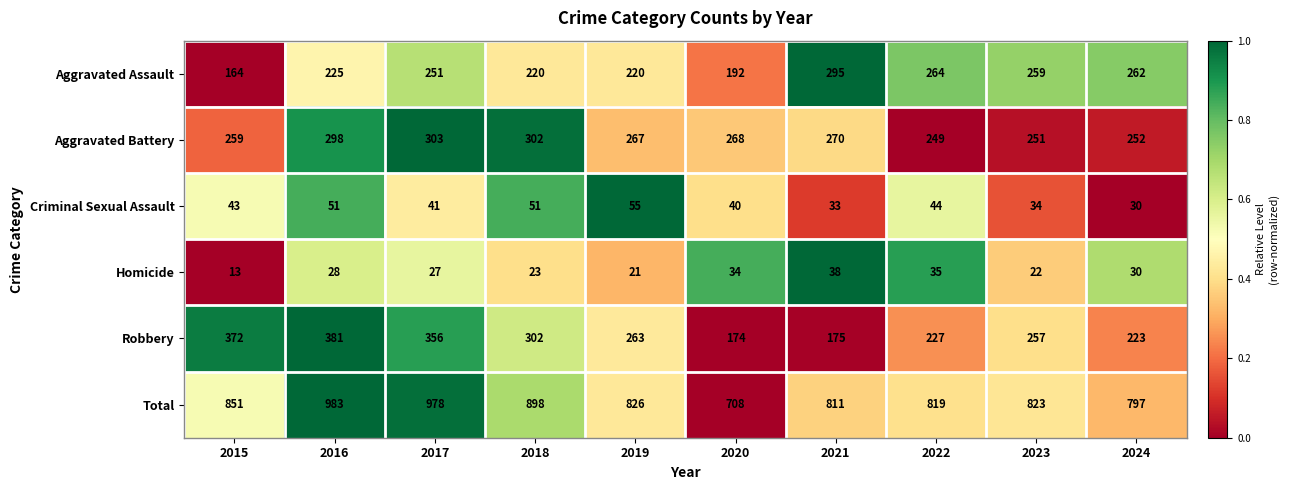

Which series changed the most between 2021 and 2022?

Robbery